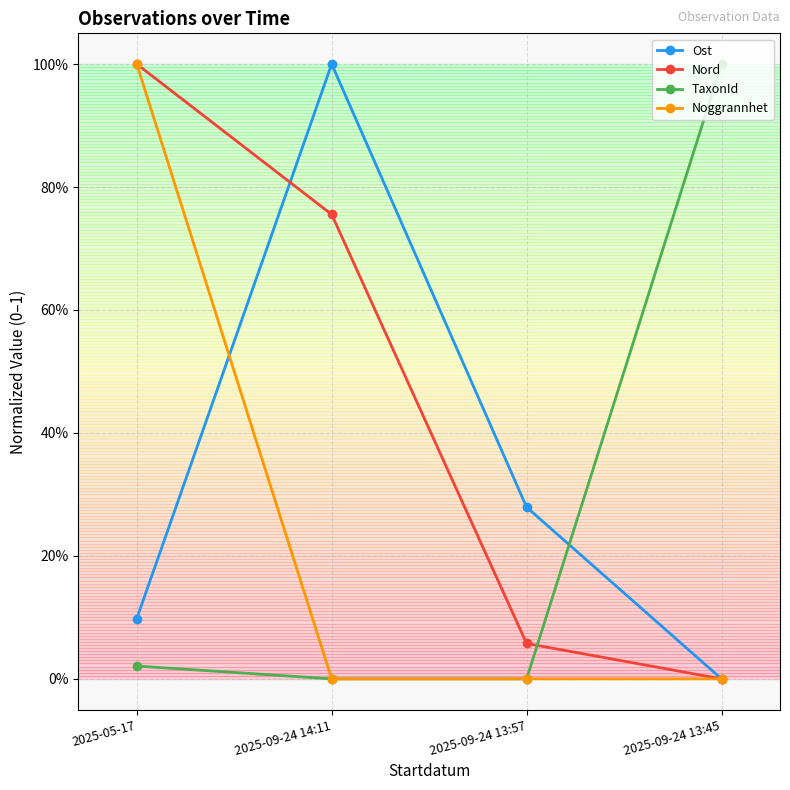

What are all the series names shown in the legend?

Ost, Nord, TaxonId, Noggrannhet